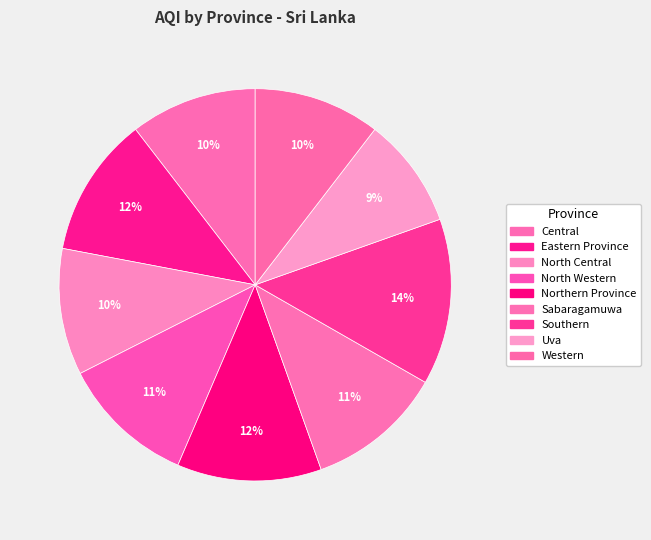

To the nearest percent, what is the combined percentage of North Central and Southern?

24%